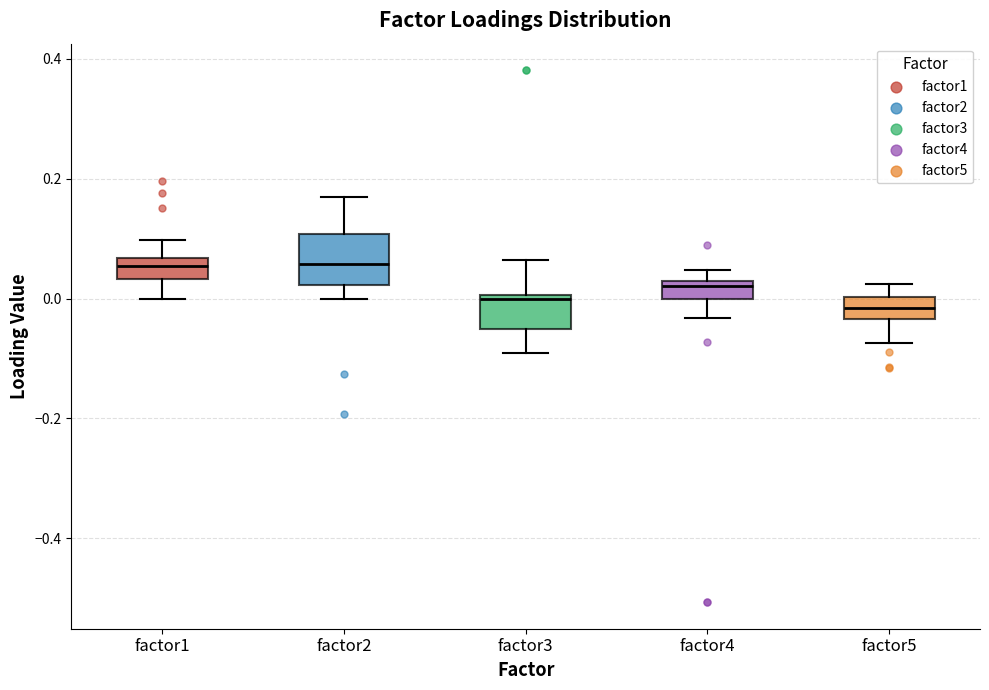

Comparing the boxes themselves (not the whiskers), which one is the tallest?

factor2